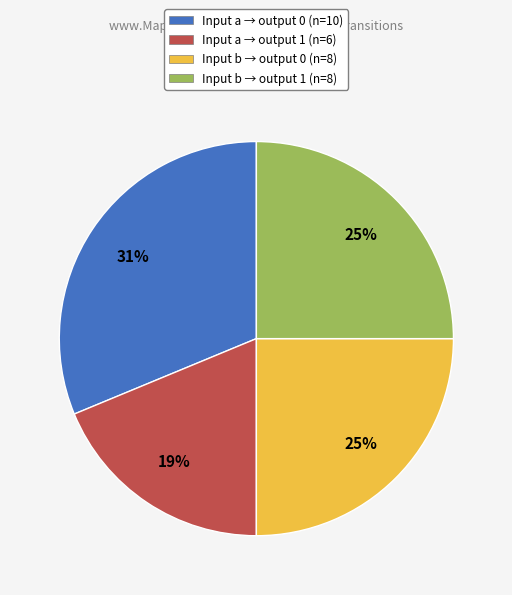

To the nearest percent, what portion does Input b → output 0 (n=8) represent?

25%